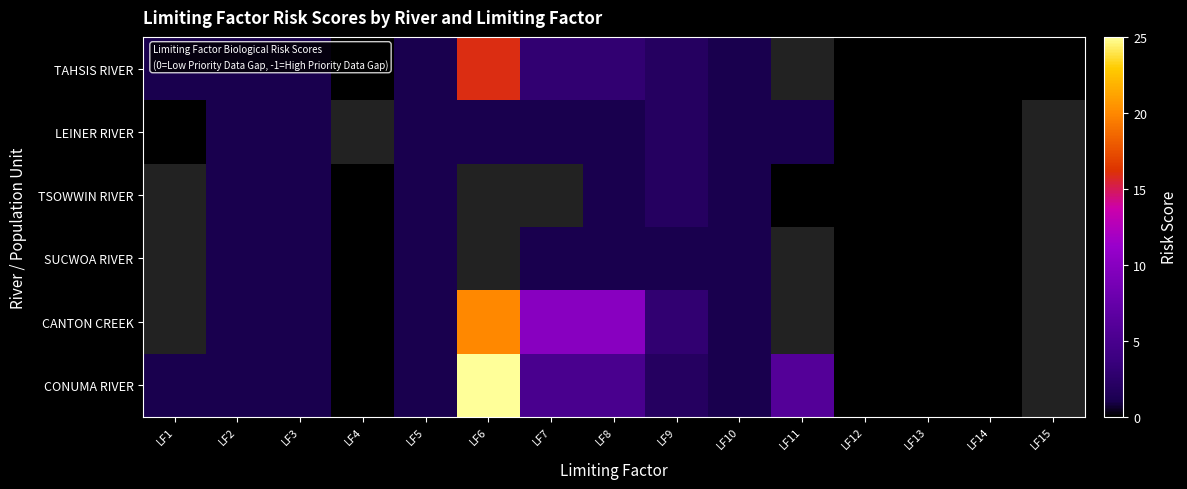

Count the SUCWOA RIVER values in the range 1 to 2.

7